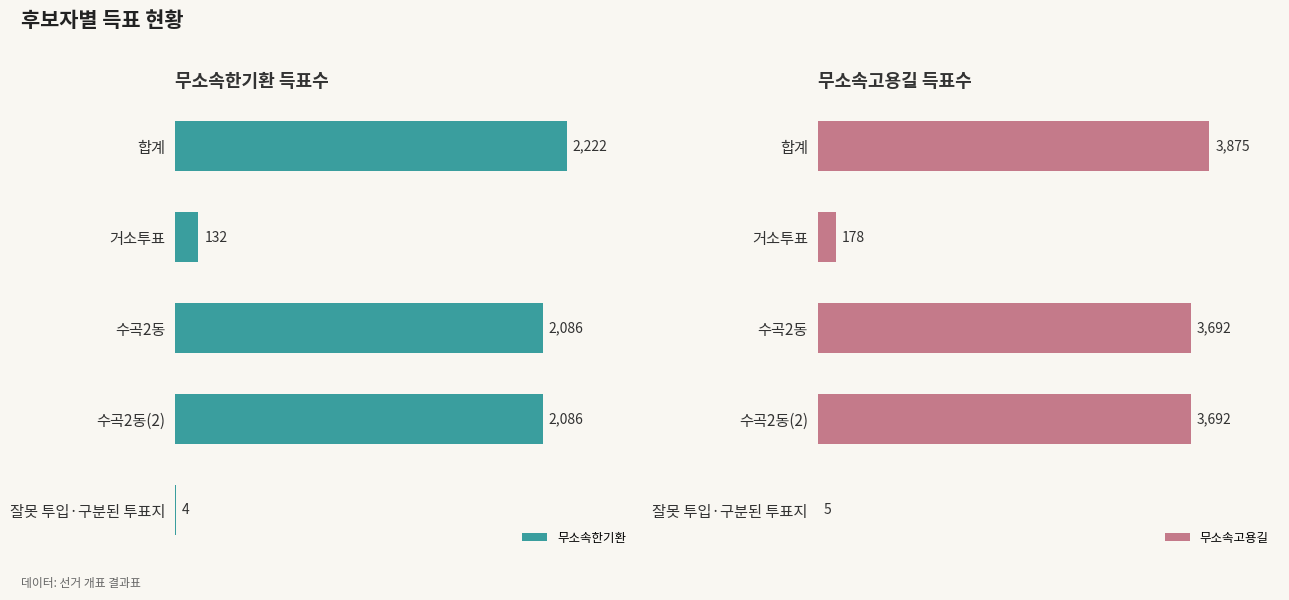

The 무소속고용길 series shows 3875 at 합계. True or false?

True